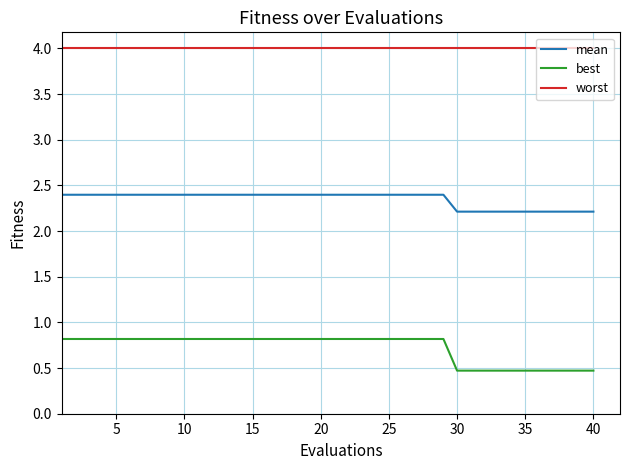

True or false: mean and best intersect in this chart.

False